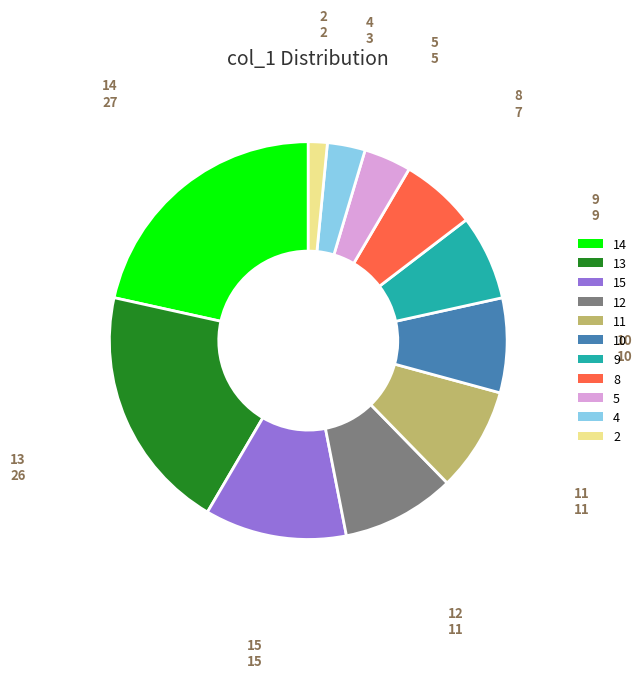

Count the number of slices in the pie.

11